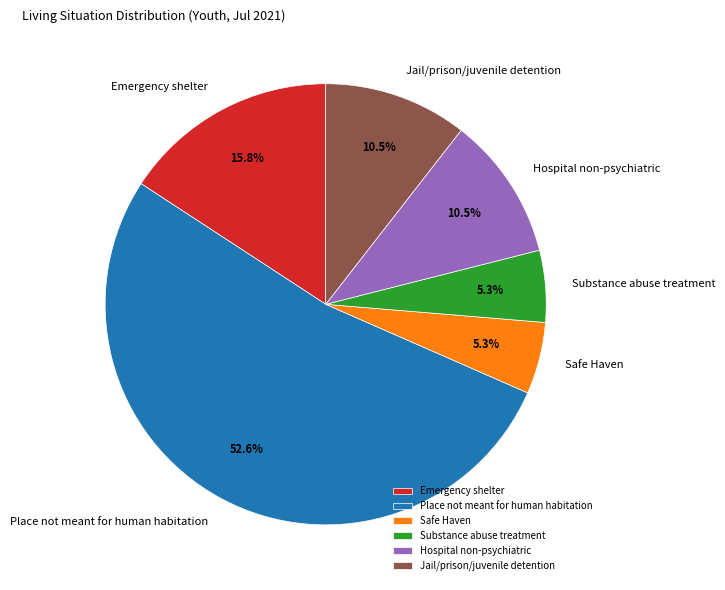

To the nearest percent, what percentage of the pie is Substance abuse treatment?

5%